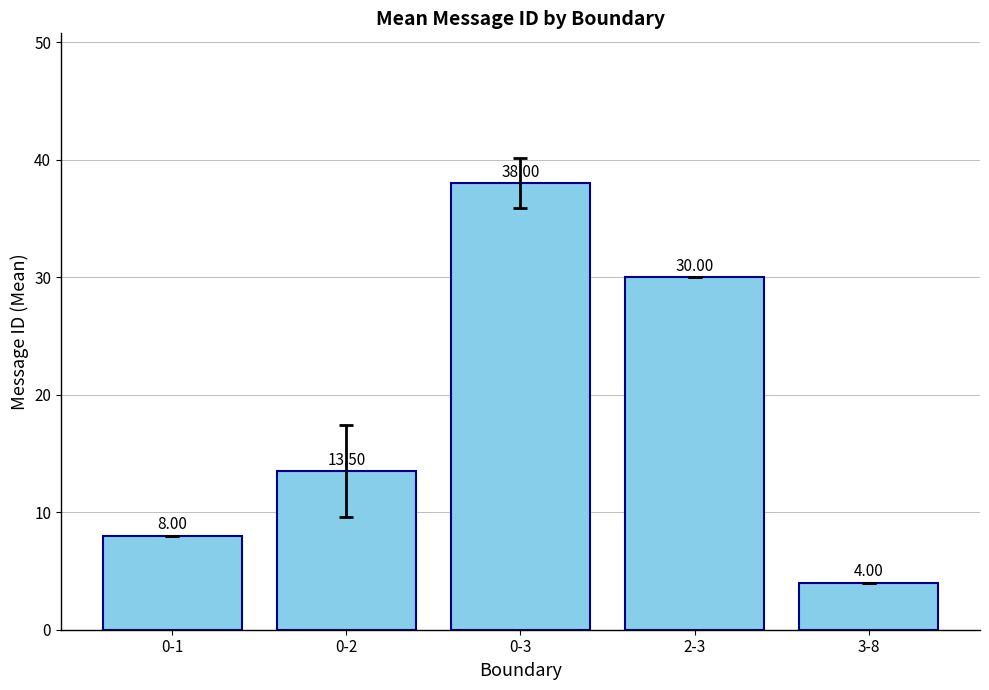

Which label corresponds to the largest value in the chart?

0-3